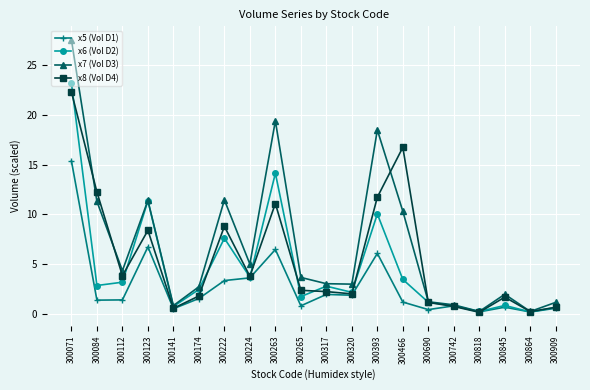

List the series in order of their overall mean, lowest first.

x5 (Vol D1), x6 (Vol D2), x8 (Vol D4), x7 (Vol D3)